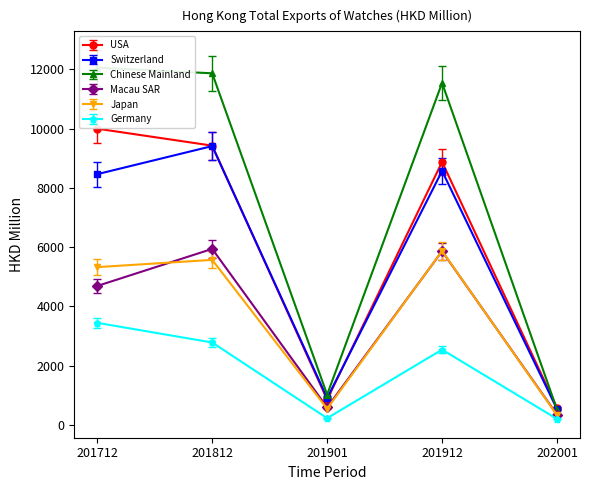

What is the value of the USA point at the 2nd from the left?

9427.9